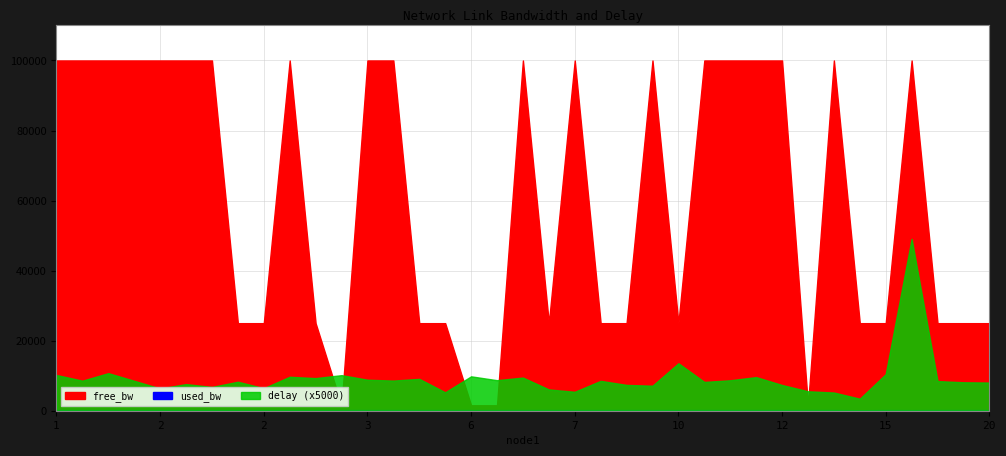

Reading right to left, extract all data points from this chart.

free_bw: 20=24999.8	18=24999.8	17=24999.8	17=99999.8	15=24999.8	13=24999.9	13=99999.8	13=1549.8	12=99999.8	10=99999.8	10=99999.8	10=99999.8	10=24999.8	9=99999.8	9=24999.8	8=24999.8	7=99999.8	7=24999.8	7=99999.8	6=1549.8	6=1549.8	5=24999.8	5=24999.8	4=99999.8	3=99999.8	3=1549.8	3=24999.8	3=99999.8	2=24999.8	2=24999.8	2=99999.8	2=99999.8	2=99999.8	2=99999.8	1=99999.8	1=99999.8	1=99999.8
used_bw: 20=192.0	18=192.0	17=192.0	17=168.0	15=192.0	13=143.9	13=191.9	13=191.8	12=192.0	10=192.0	10=192.0	10=192.0	10=191.9	9=192.0	9=192.0	8=192.0	7=192.0	7=191.9	7=192.0	6=191.9	6=192.0	5=192.0	5=192.0	4=192.0	3=191.9	3=191.8	3=191.9	3=191.9	2=192.0	2=192.0	2=191.9	2=192.0	2=192.0	2=192.0	1=192.0	1=192.0	1=191.9
delay: 20=1.6	18=1.6	17=1.7	17=9.8	15=2.1	13=0.7	13=1.0	13=1.1	12=1.5	10=1.9	10=1.7	10=1.6	10=2.7	9=1.4	9=1.5	8=1.7	7=1.1	7=1.2	7=1.9	6=1.7	6=2.0	5=1.1	5=1.8	4=1.7	3=1.8	3=2.0	3=1.9	3=1.9	2=1.3	2=1.7	2=1.4	2=1.5	2=1.3	2=1.7	1=2.1	1=1.7	1=2.0